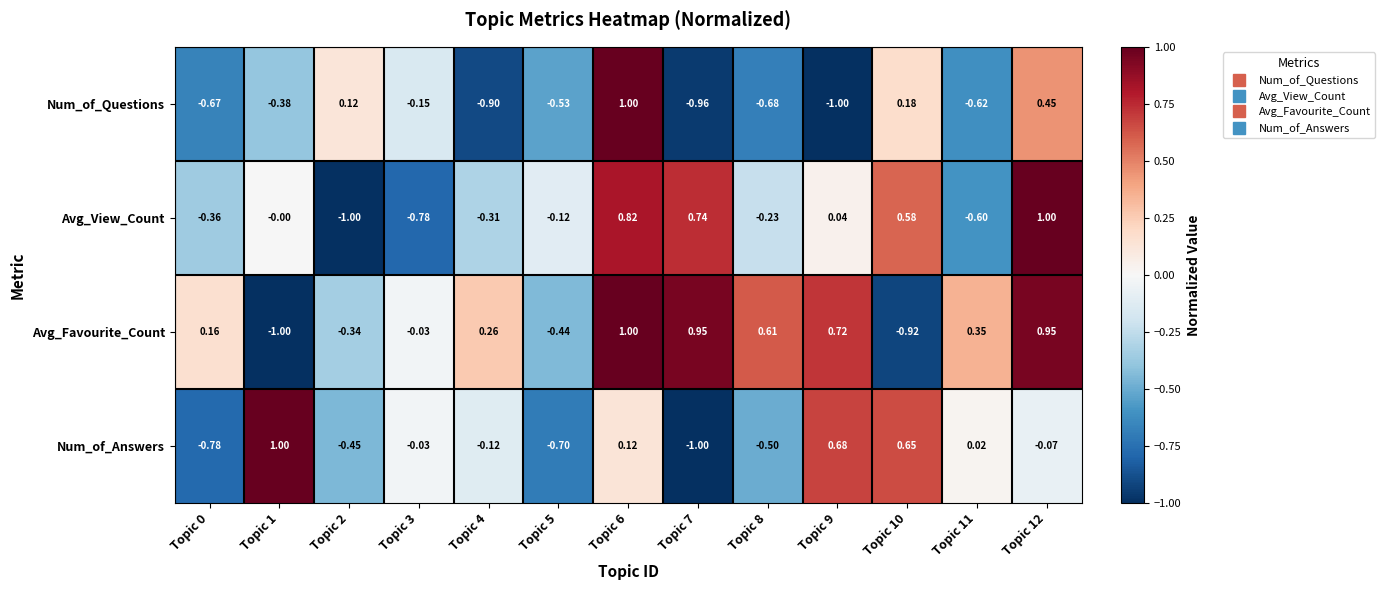

At Topic 12, list the series in order from largest to smallest.

Avg_View_Count, Avg_Favourite_Count, Num_of_Questions, Num_of_Answers